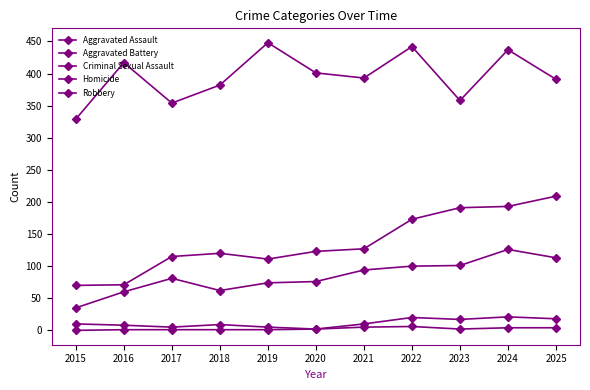

Rank the series by their maximum value, from highest to lowest.

Robbery, Aggravated Battery, Aggravated Assault, Criminal Sexual Assault, Homicide